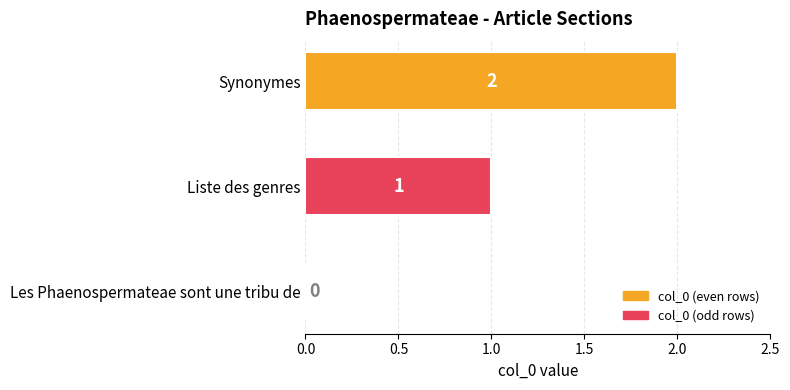

The value at Synonymes is 3. True or false?

False